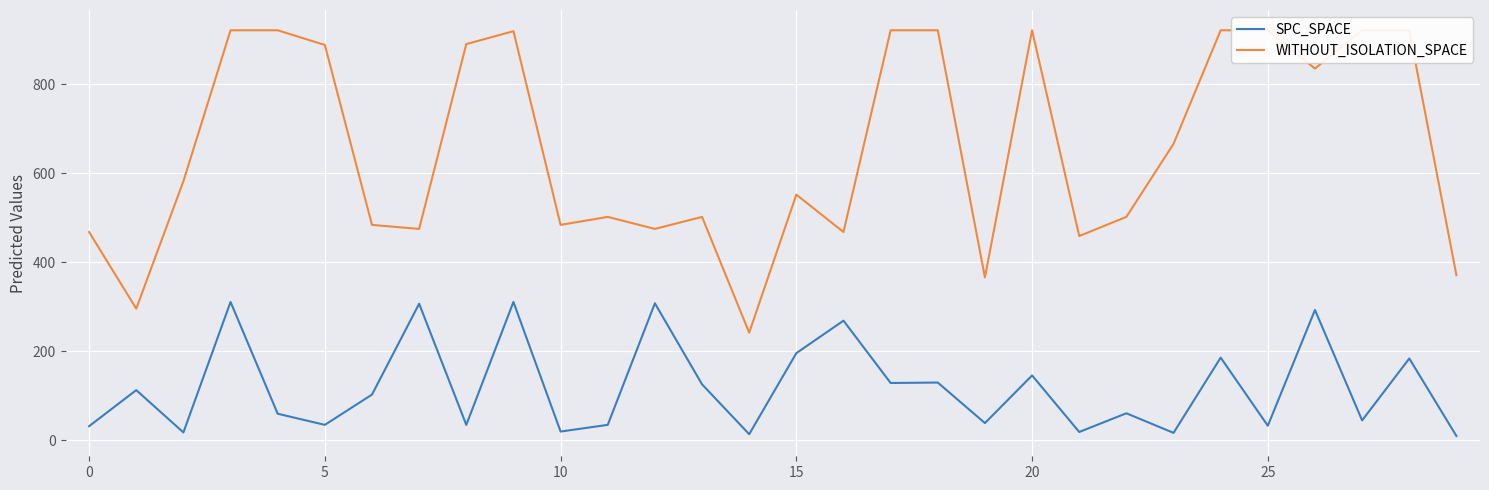

What are all the series names shown in the legend?

SPC_SPACE, WITHOUT_ISOLATION_SPACE